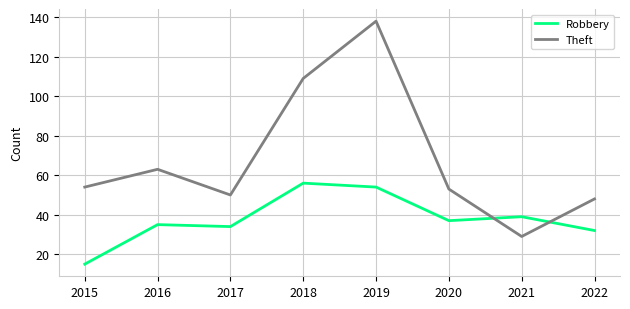

Which category has the lowest value in the Theft series?

2021